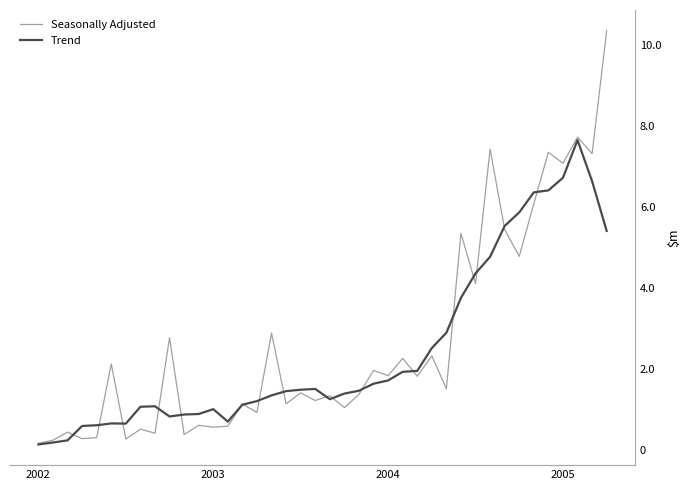

How many data points in Trend are less than 1471127?

20